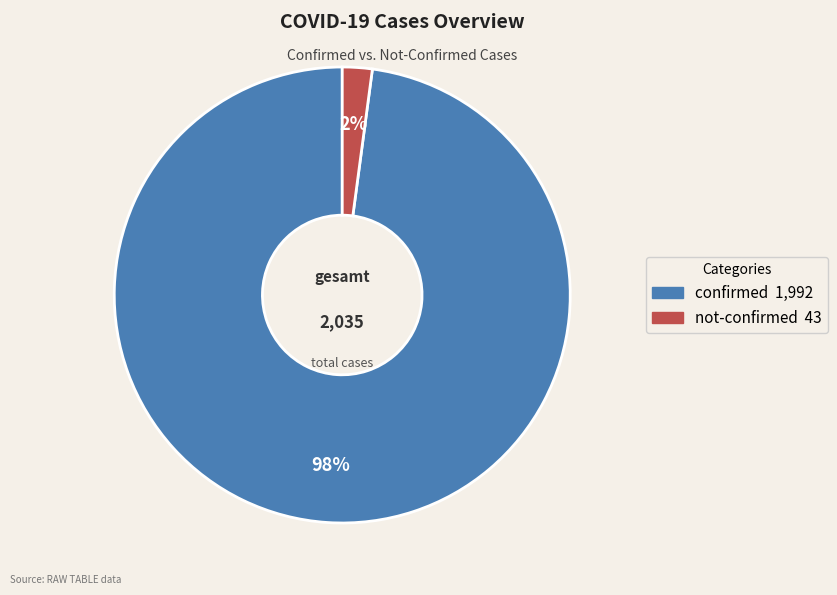

Rank the categories by value from lowest to highest.

not-confirmed, confirmed